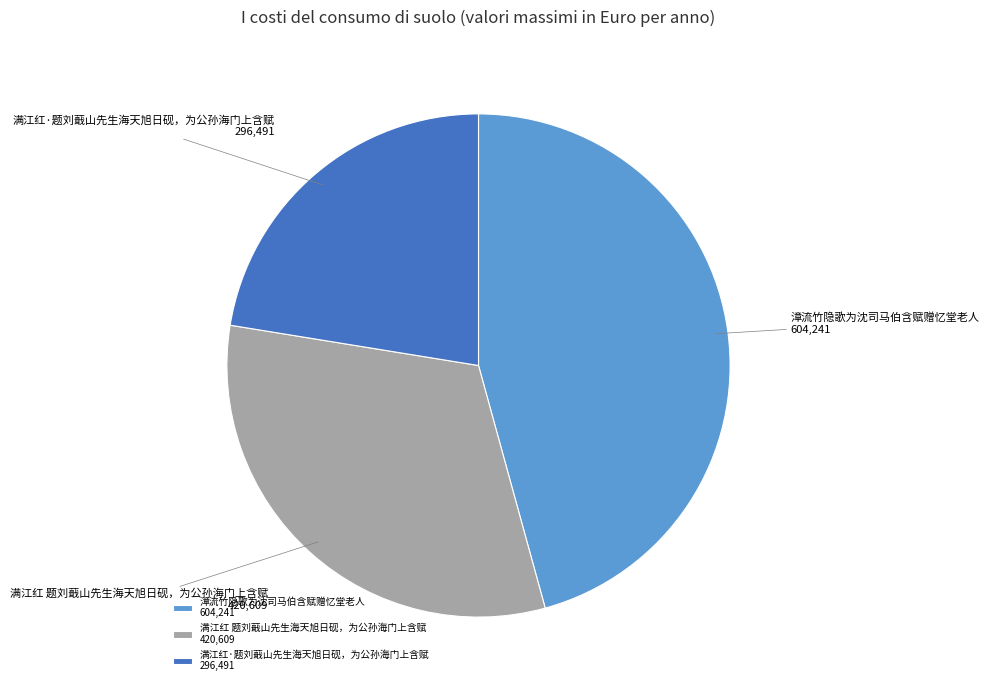

How many segments does this pie chart have?

3